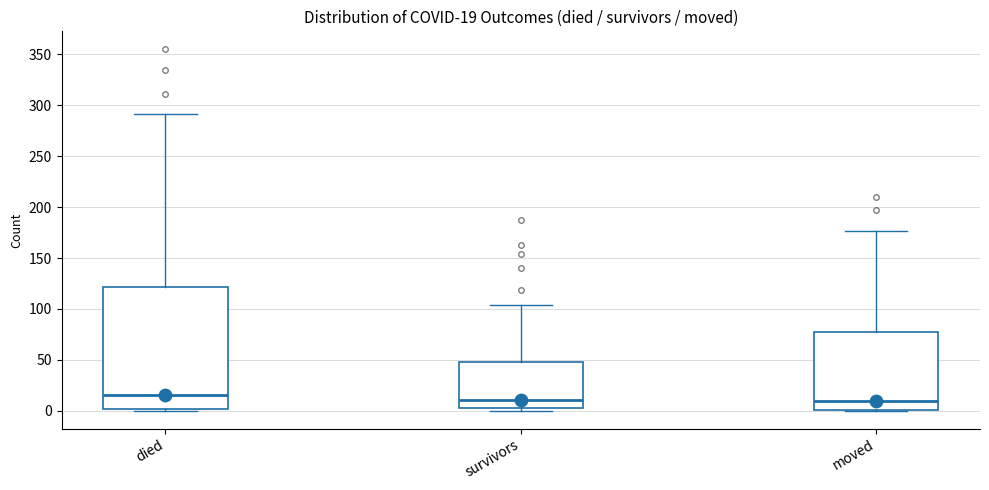

Comparing the boxes themselves (not the whiskers), which one is the tallest?

died